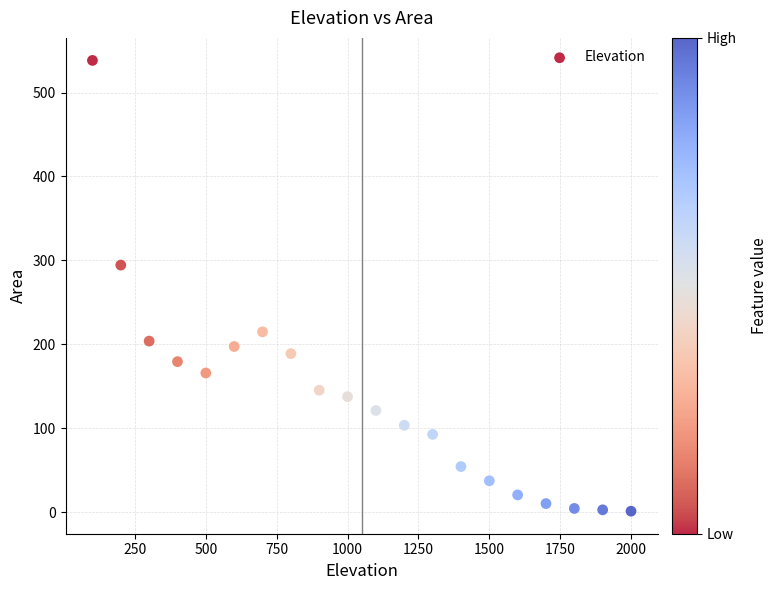

What Y value in the scatter plot is closest to 269?

294.4